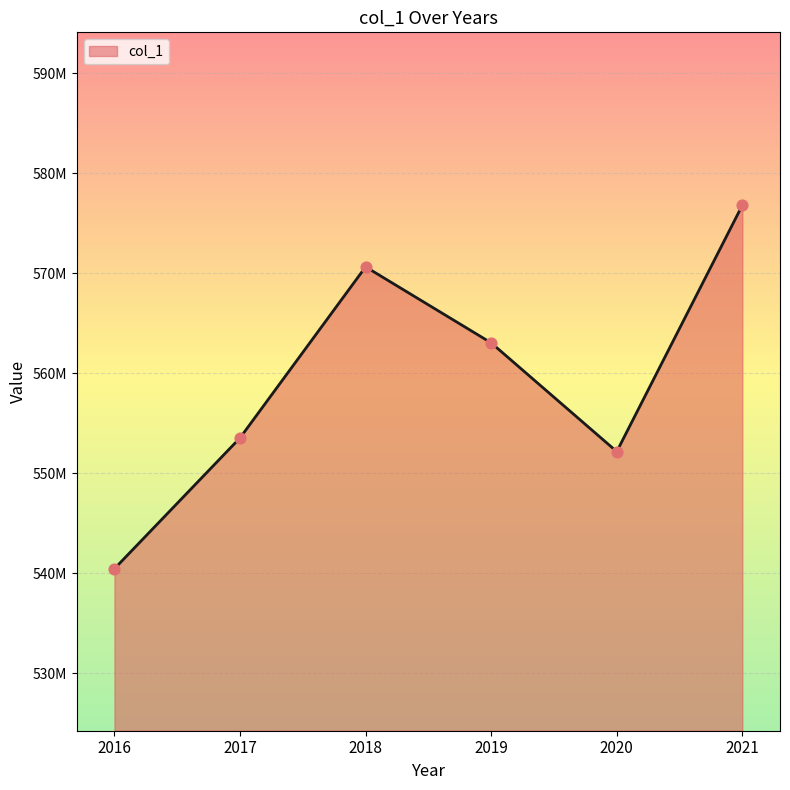

What is the ratio of the value at 2020 to the value at 2021?

1.0